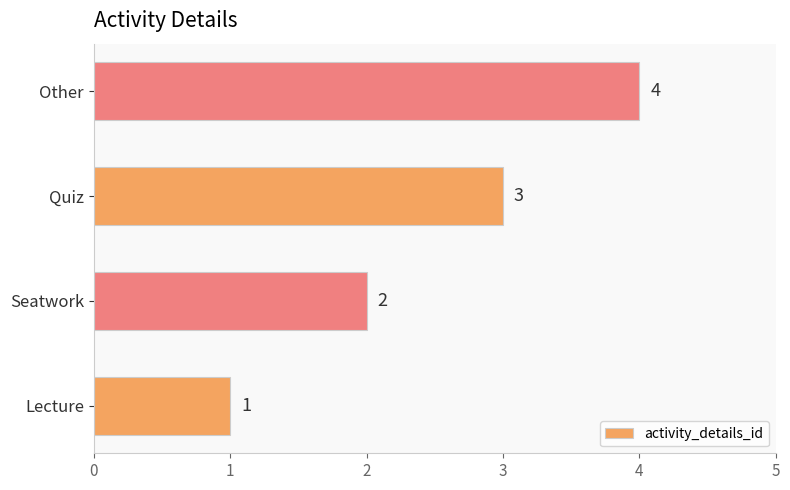

Rank the categories by value from lowest to highest.

Lecture, Seatwork, Quiz, Other